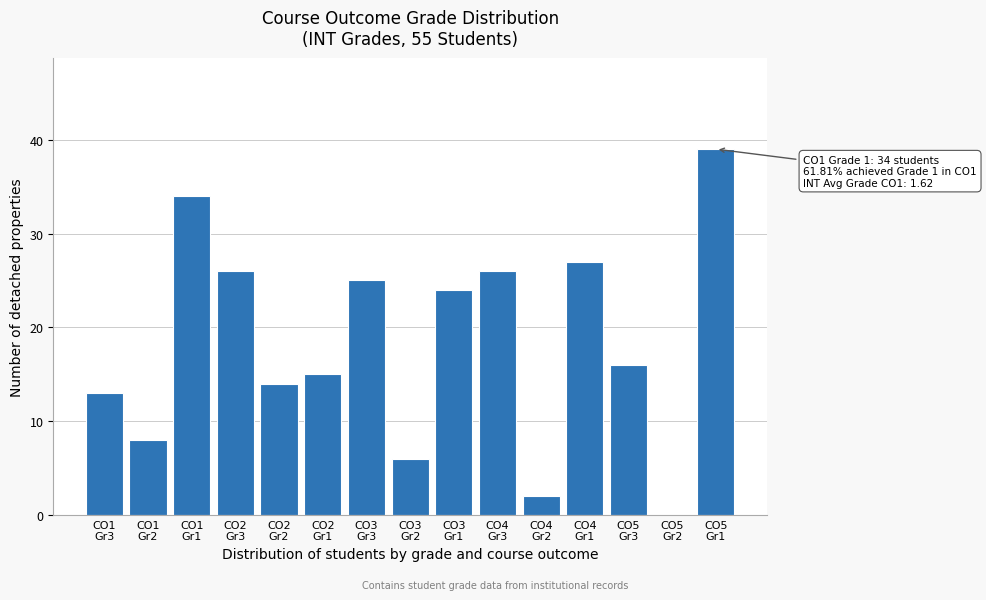

What is the sum of all values?

275